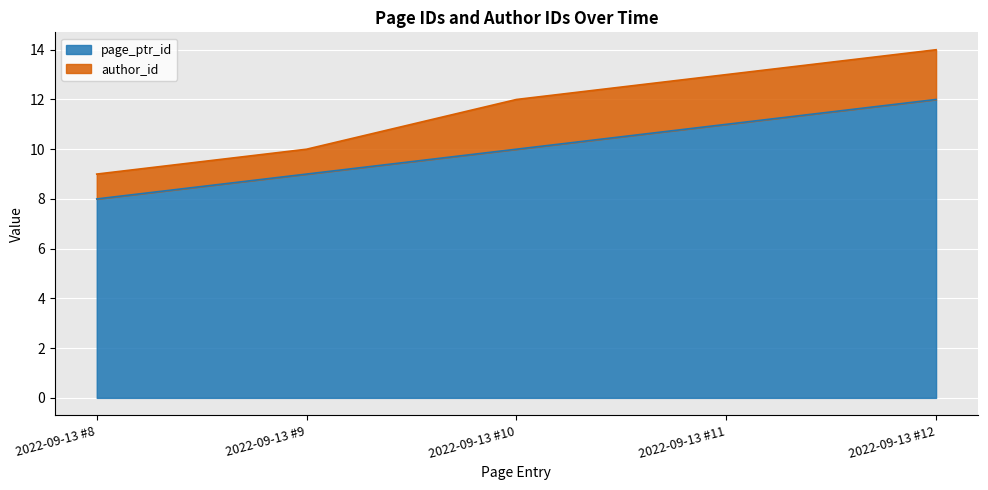

Where is the data nearest to the value 10?

2022-09-13 #10